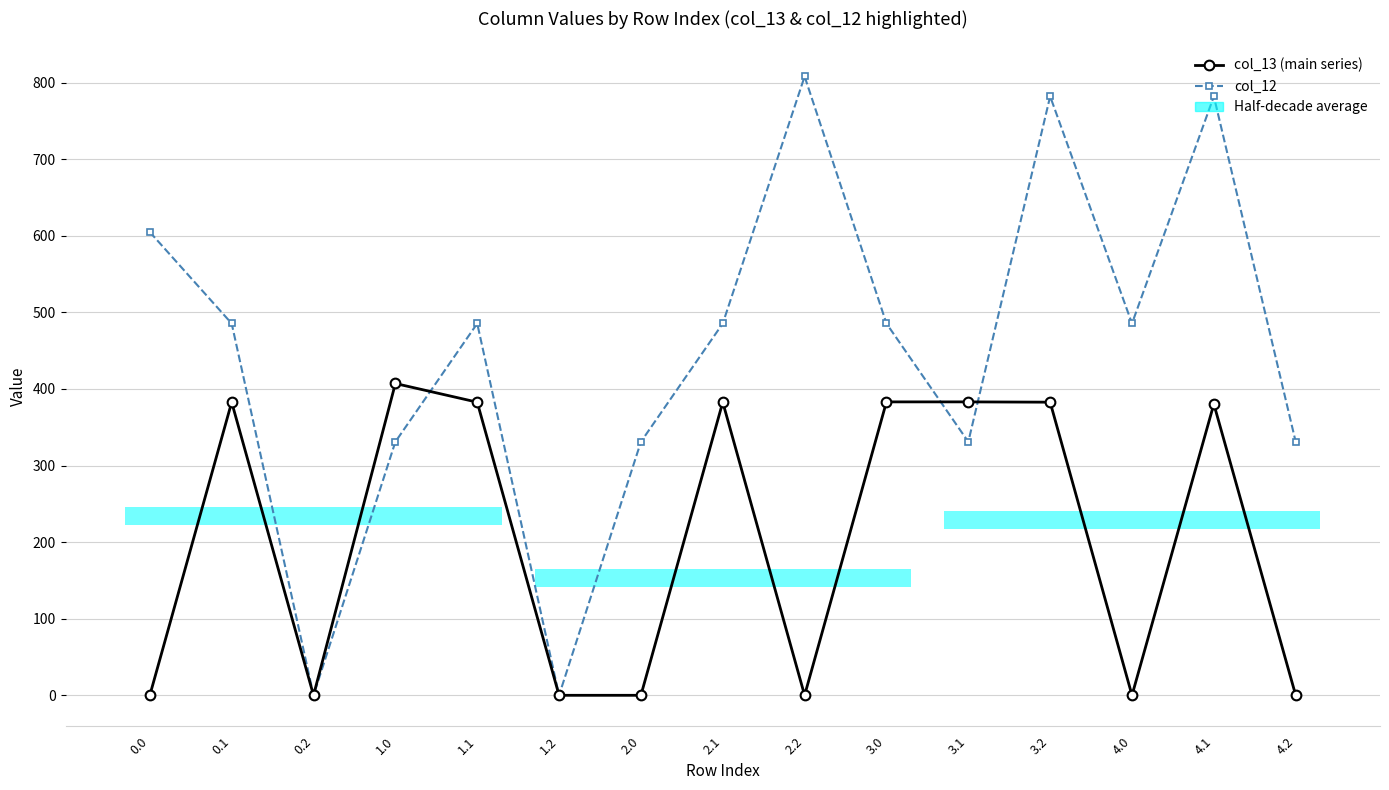

Does the chart display data point markers on the line(s)?

Yes